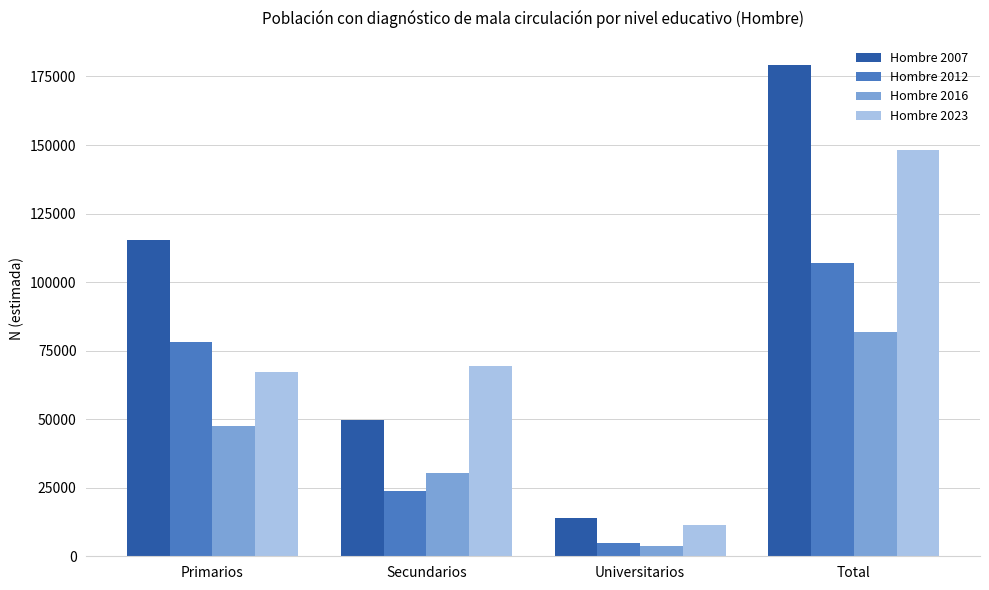

The value of Hombre 2007 at Universitarios is 19771. True or false?

False